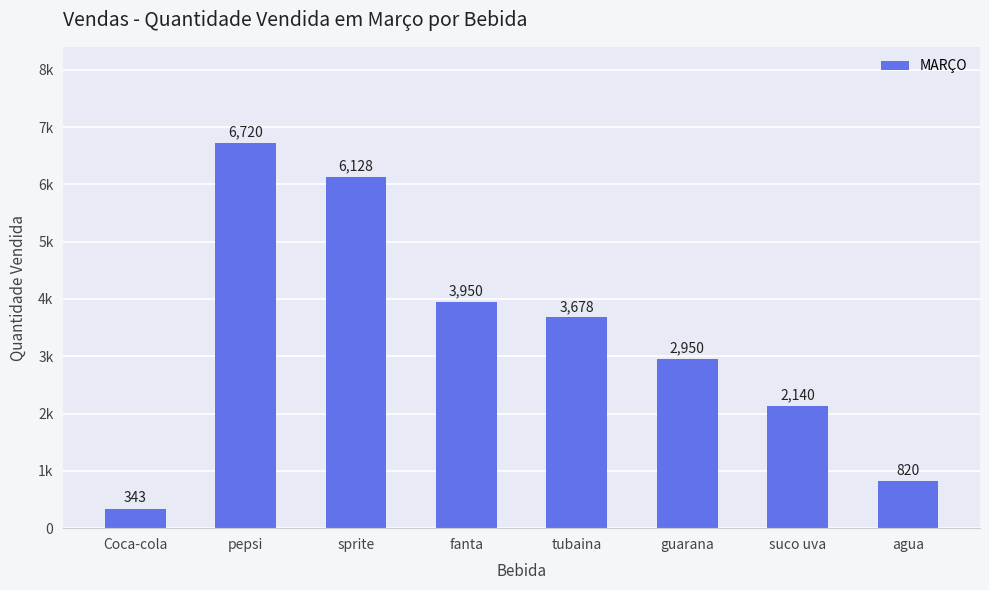

Are the bars horizontal?

No